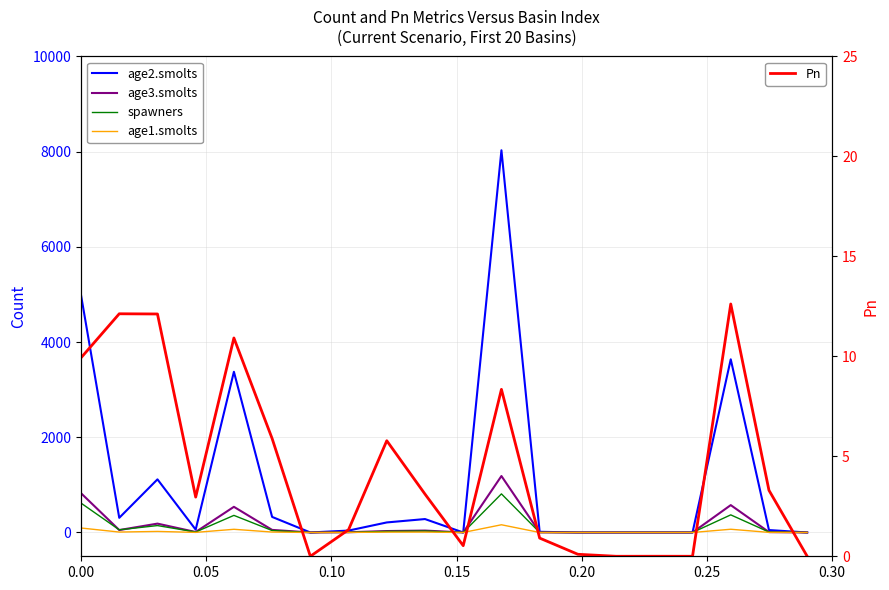

Is this an area chart (filled region under the line)?

No